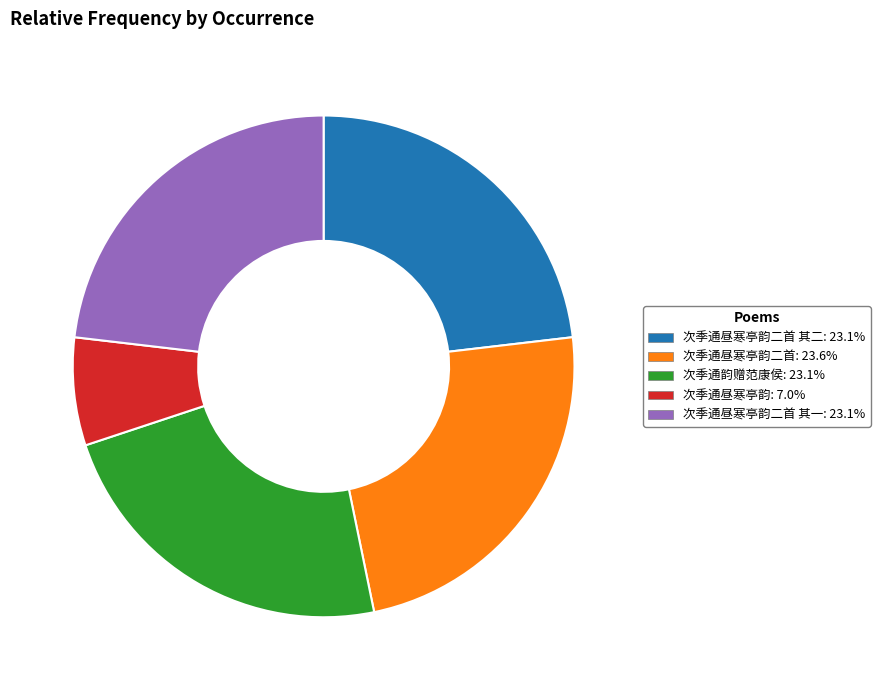

Is there a majority slice in this chart?

No